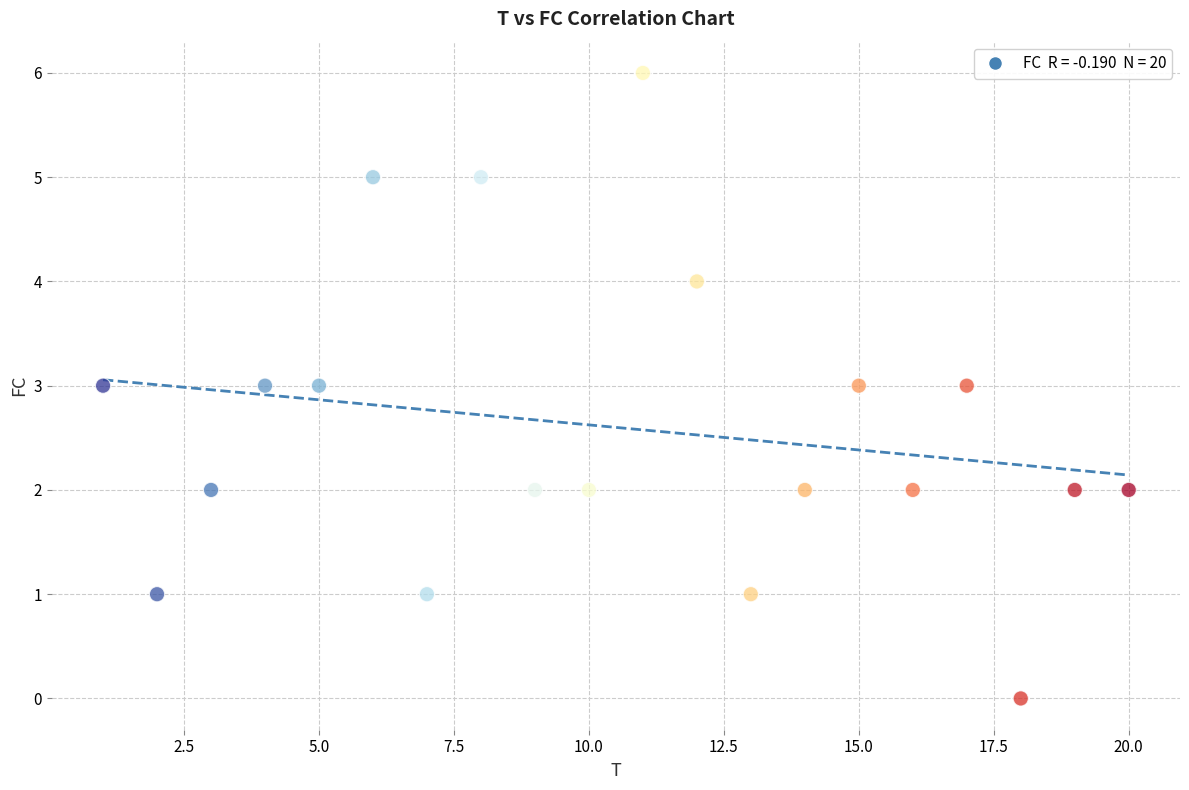

What is the range of X values (max minus min)?

19